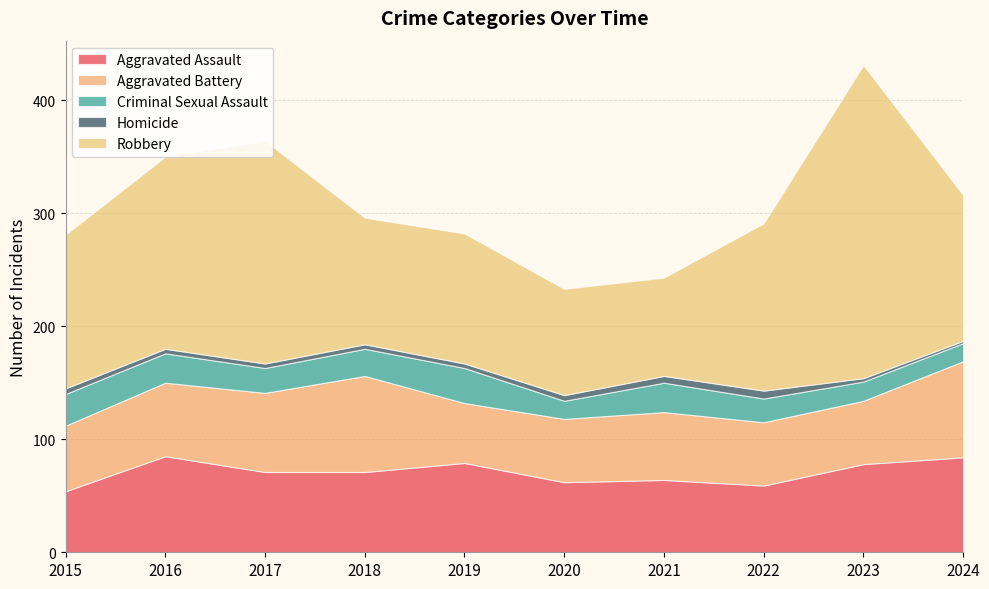

Reading left to right, transcribe all the data shown in this chart.

Aggravated Assault: 54	85	71	71	79	62	64	59	78	84
Aggravated Battery: 58	65	70	85	53	56	60	56	56	85
Criminal Sexual Assault: 28	26	22	24	31	16	26	21	17	16
Homicide: 5	4	4	4	4	5	6	7	3	2
Robbery: 136	170	197	112	115	94	87	148	277	129